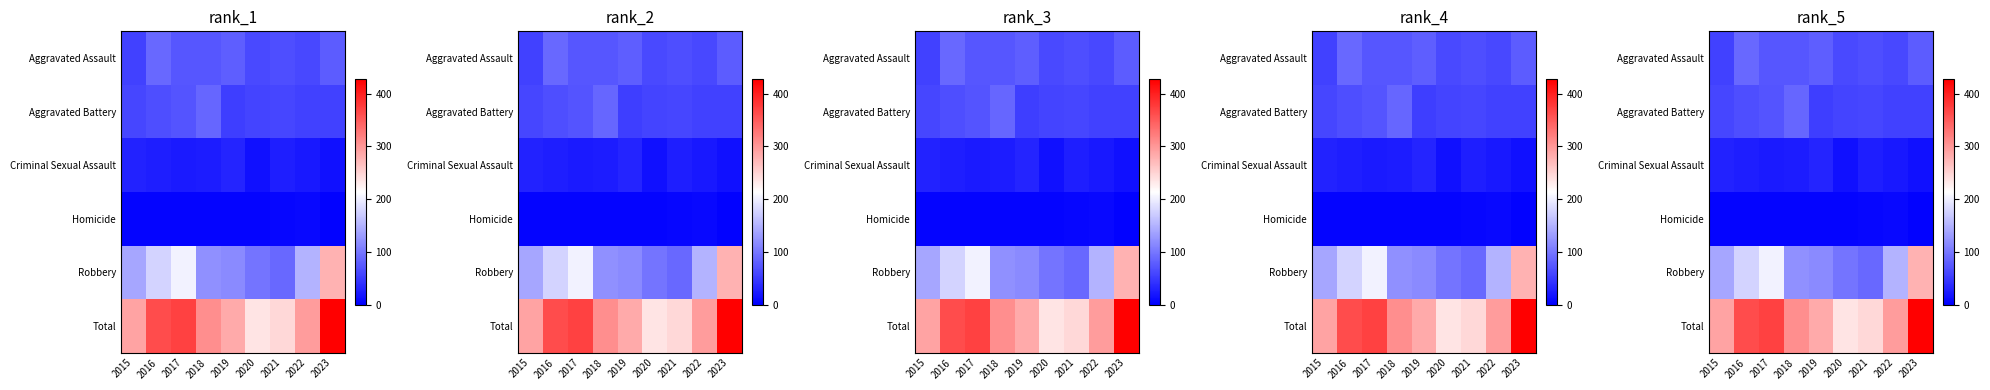

Is the value of Criminal Sexual Assault at 2017 greater than the value of Robbery at 2019?

No